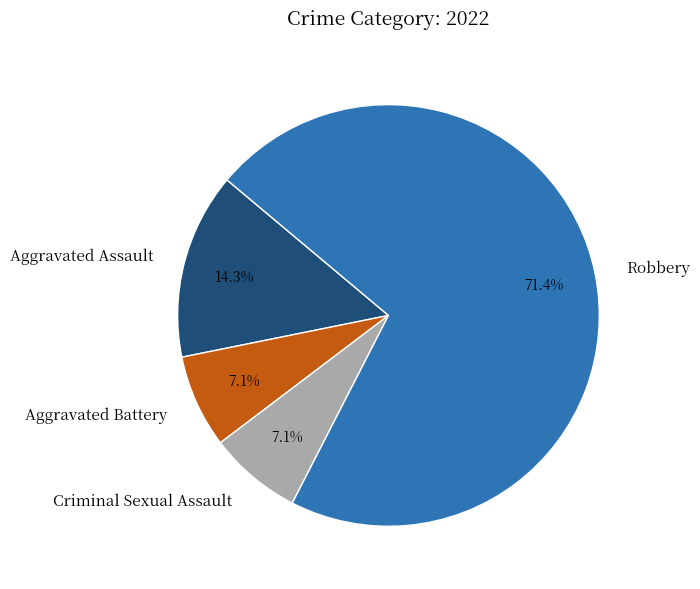

True or false: Criminal Sexual Assault accounts for 1% of the total.

False